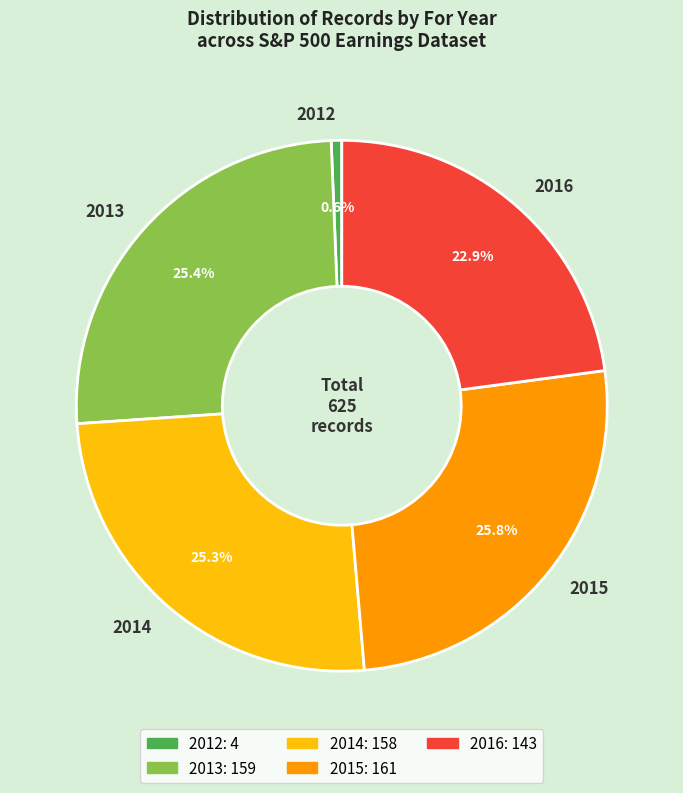

To the nearest percent, what portion does 2015 represent?

26%